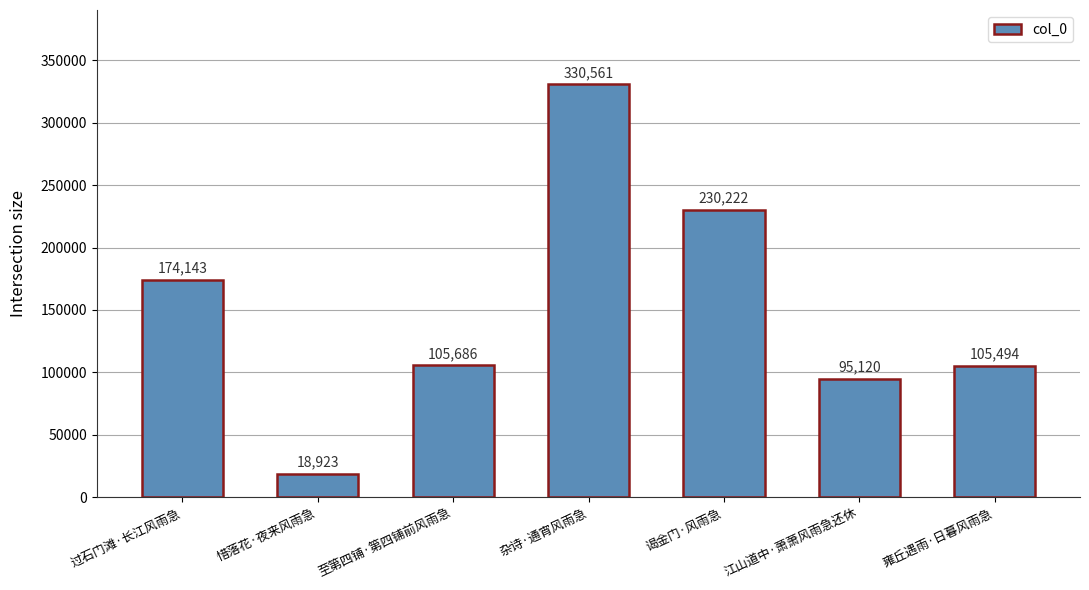

How many distinct data groups are displayed?

1